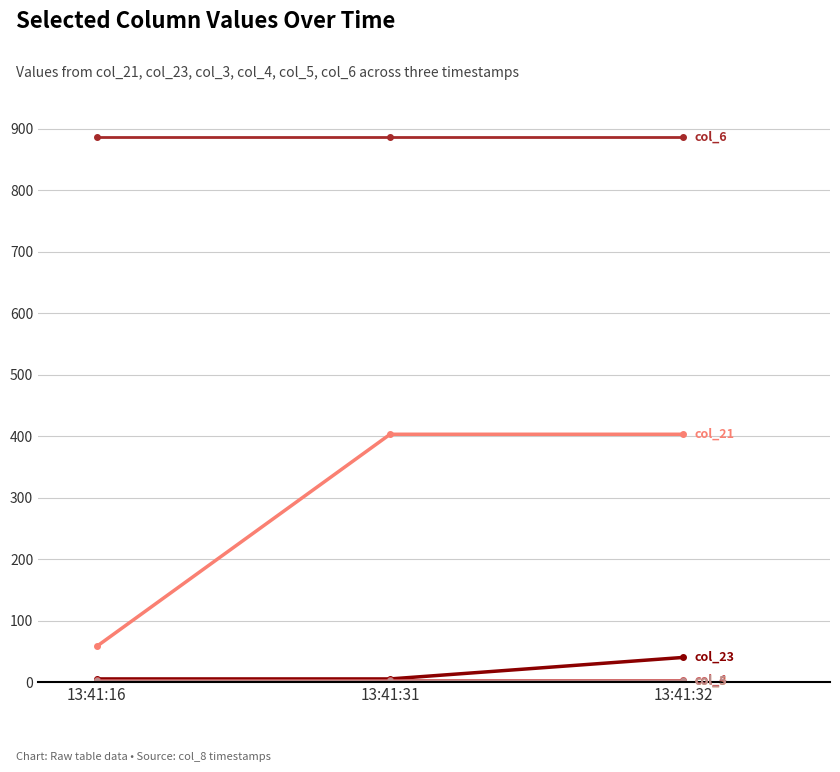

At which category is the sum across all series the highest?

13:41:32